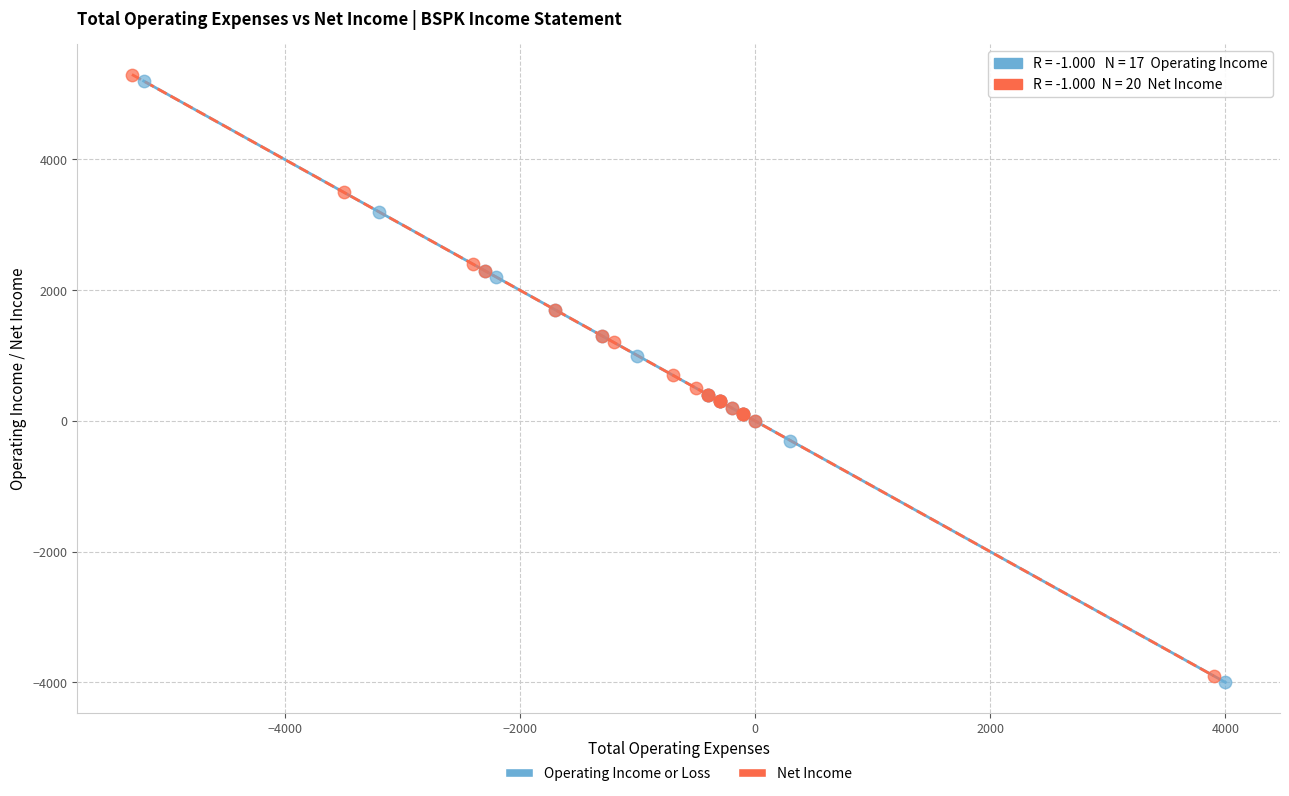

What are all the series names shown in the legend?

Operating Income or Loss, Net Income